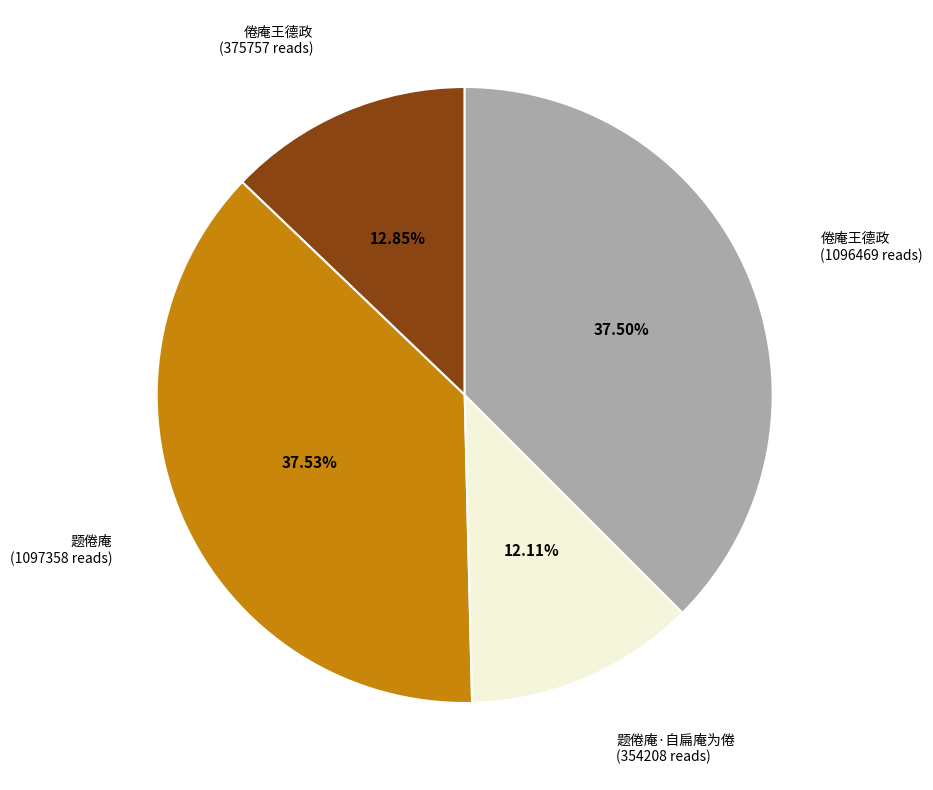

Is there a majority slice in this chart?

No